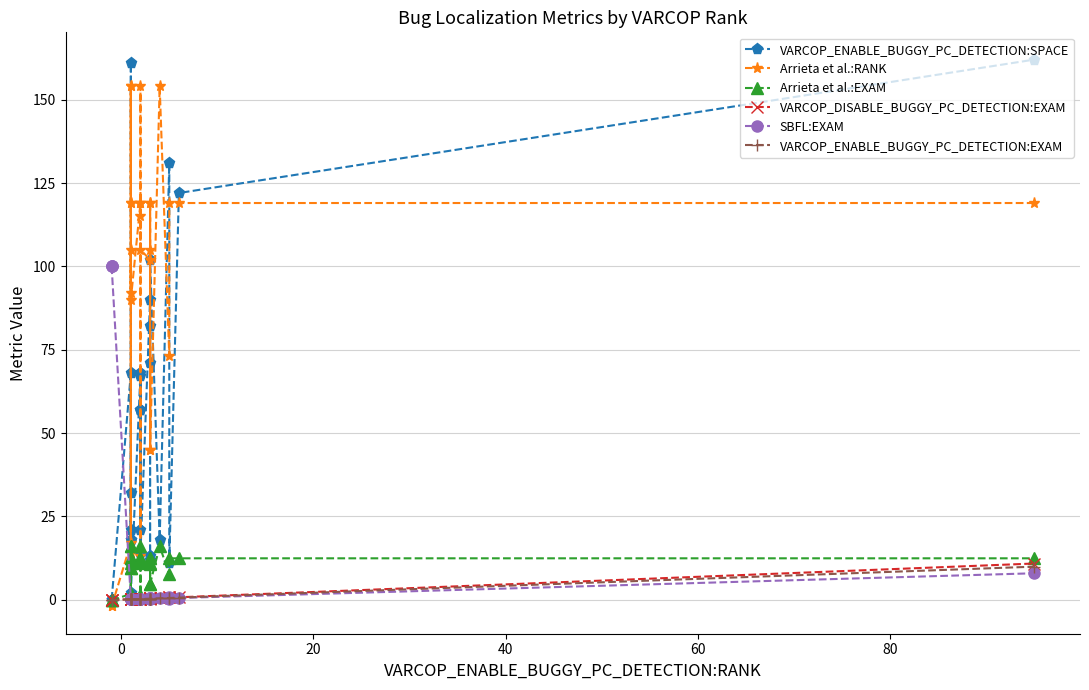

True or false: VARCOP_ENABLE_BUGGY_PC_DETECTION:SPACE has a value of 37.9 at 14.

False